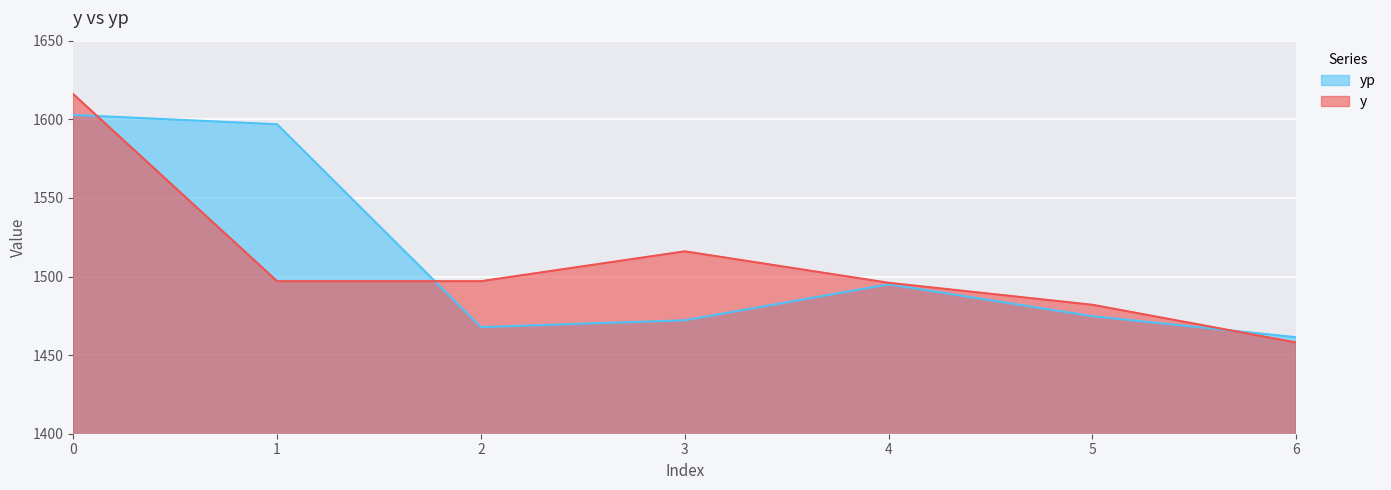

How many lines are shown in the chart?

2